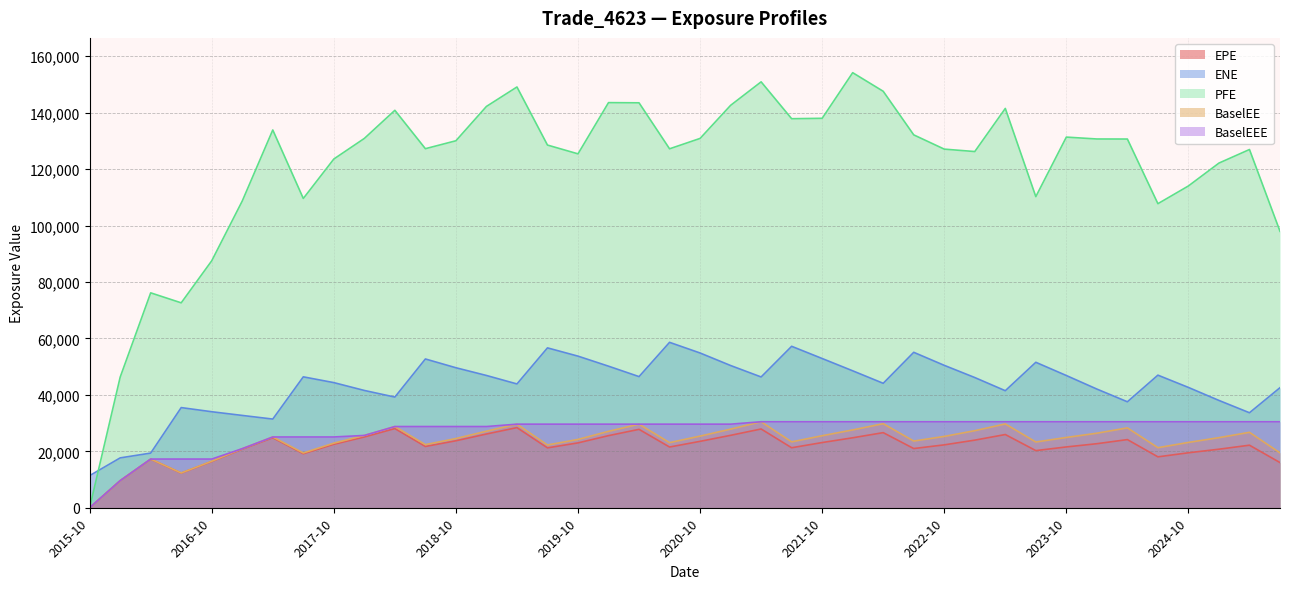

At how many categories does at least one series exceed 126196?

26